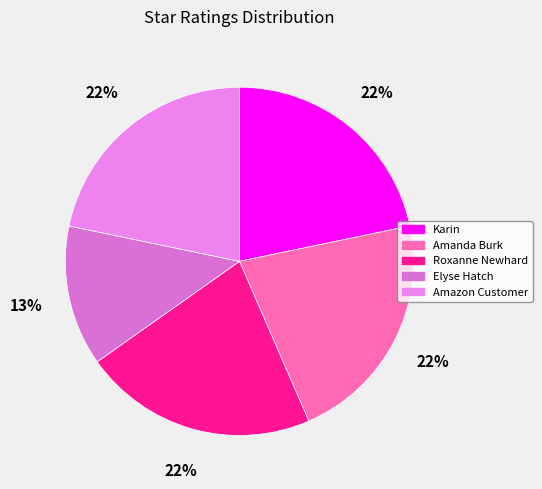

What is the ratio of the value at Roxanne Newhard to the value at Amazon Customer?

1.0